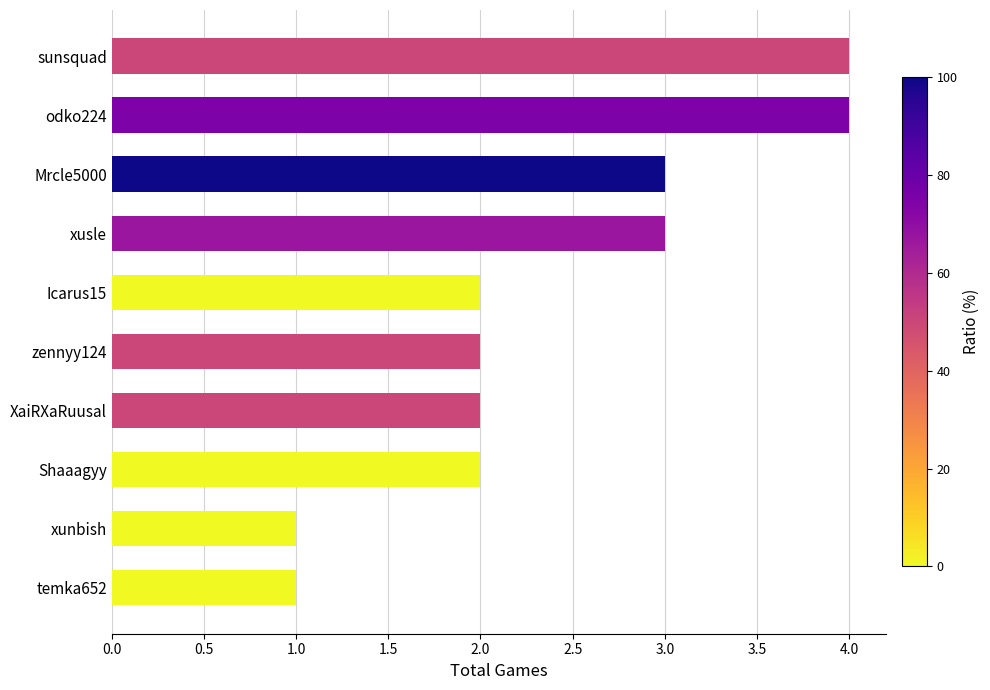

Reading top to bottom, list all the values displayed in this chart.

4	4	3	3	2	2	2	2	1	1